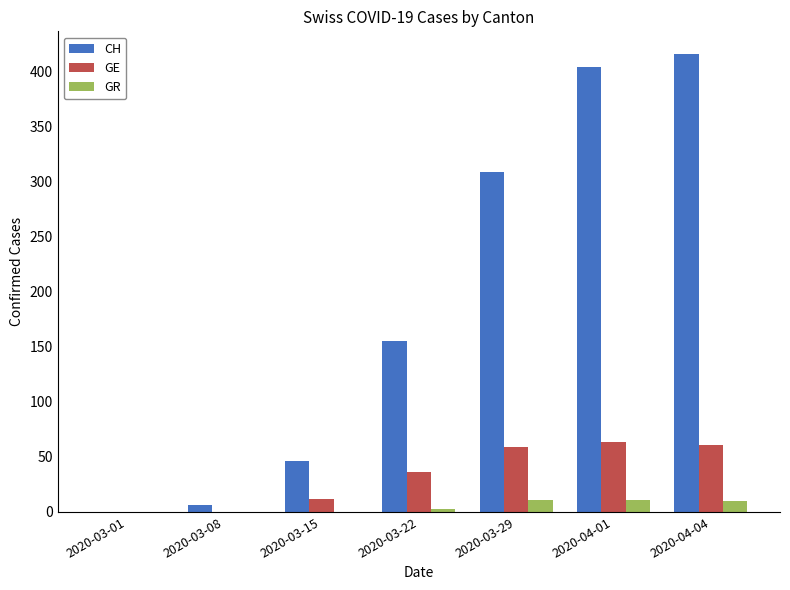

The value of GR at 2020-04-04 is 10. True or false?

True